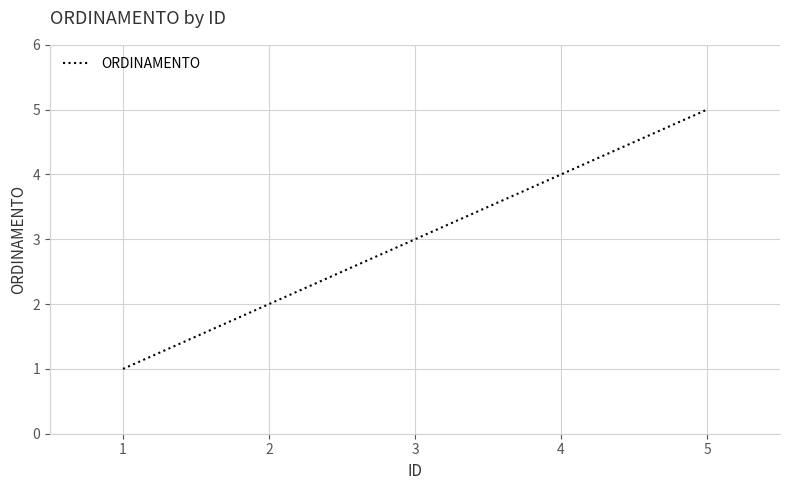

List the labels in order of value, largest first.

5, 4, 3, 2, 1